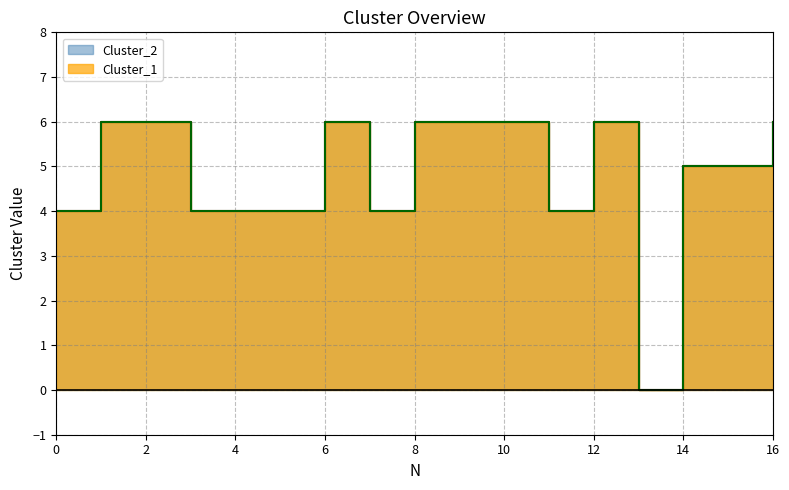

List the series in order of their peak value, highest first.

Cluster_1, Cluster_2